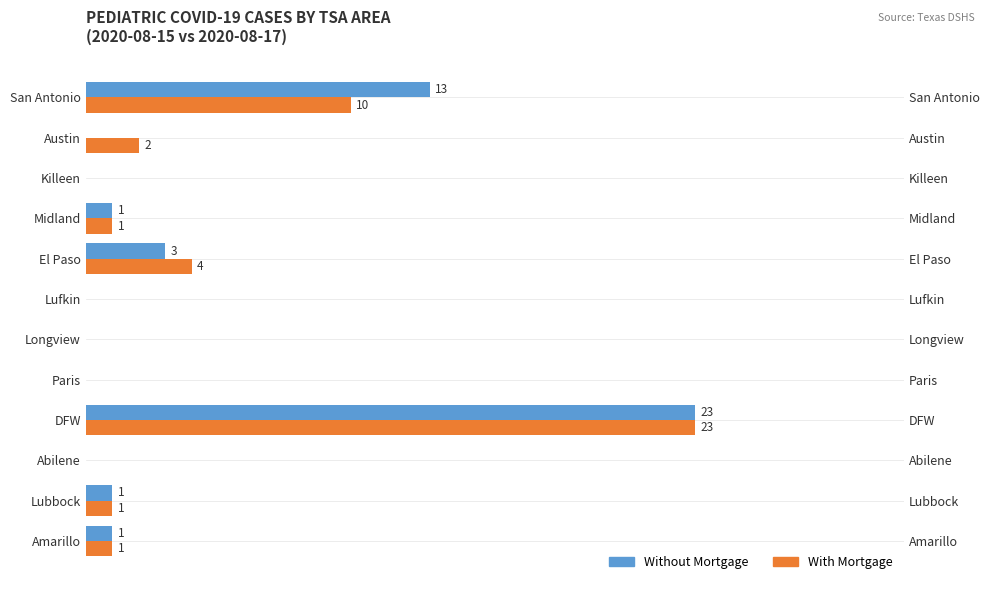

What are all the series names shown in the legend?

Without Mortgage, With Mortgage